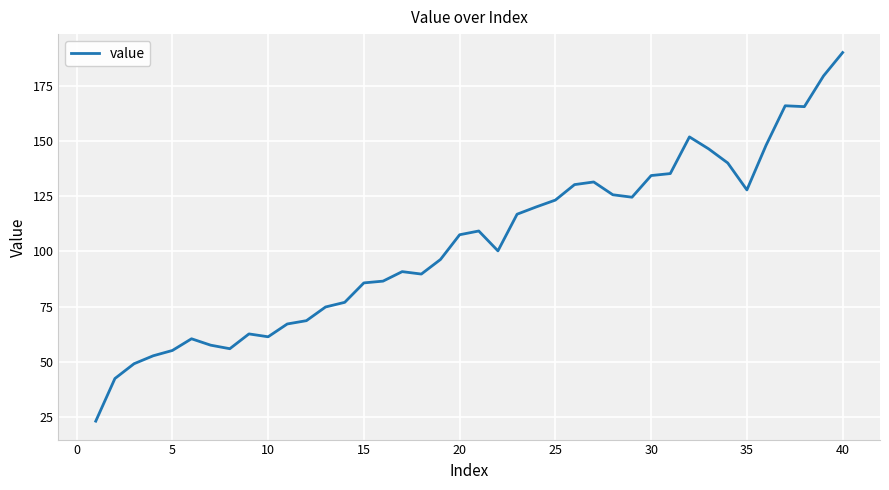

What is the maximum value shown in the chart?

190.0